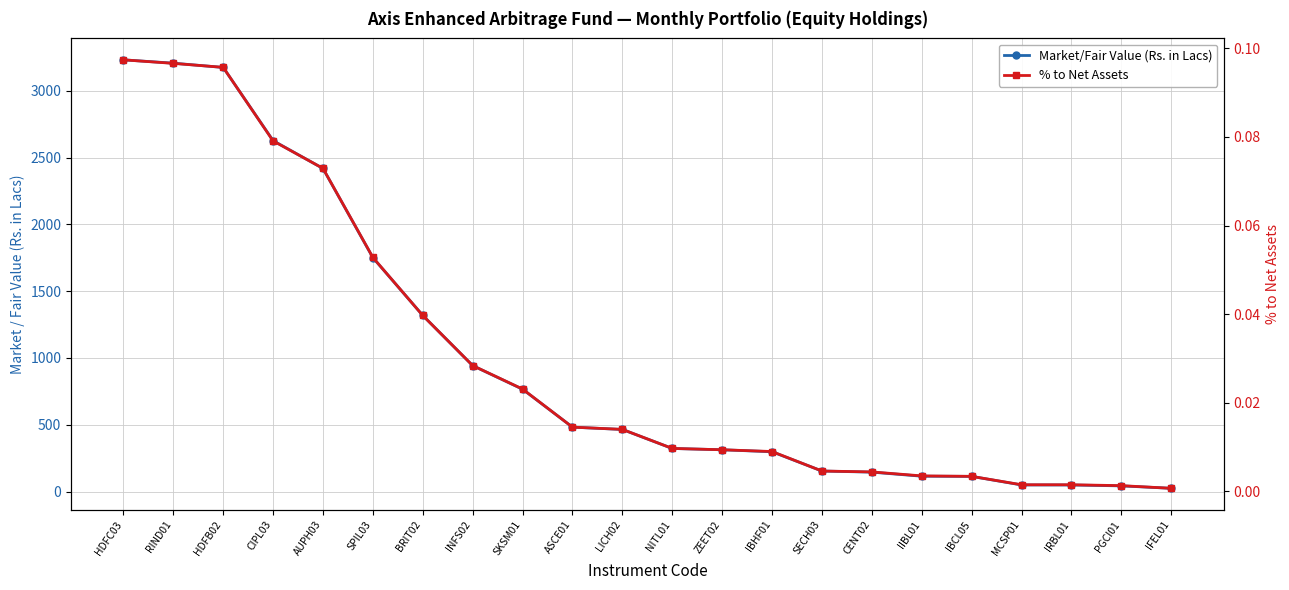

What is the maximum value for % to Net Assets?

0.1